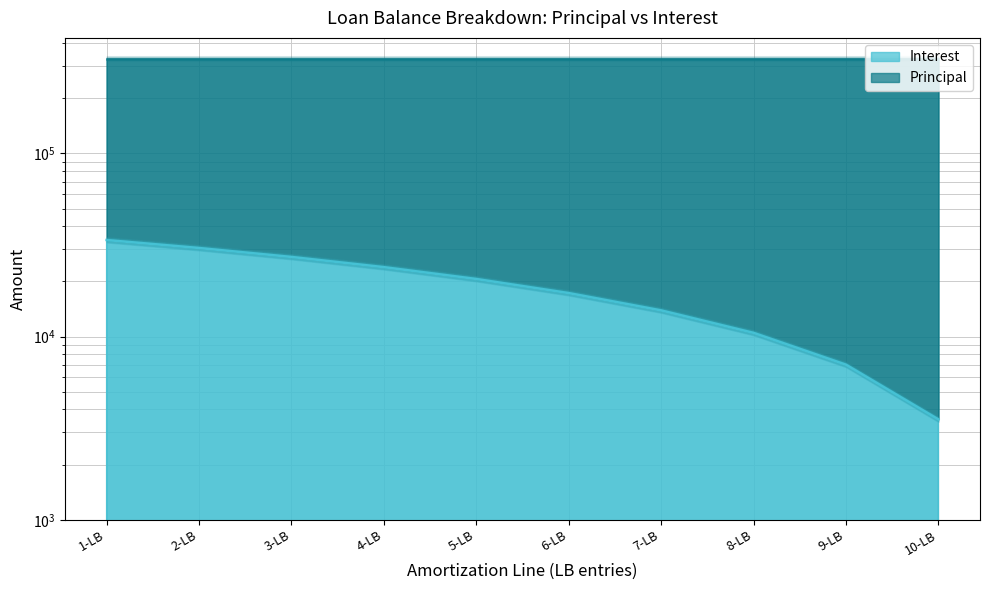

What is the difference between the values at 10-LB and 1-LB?

30108.3